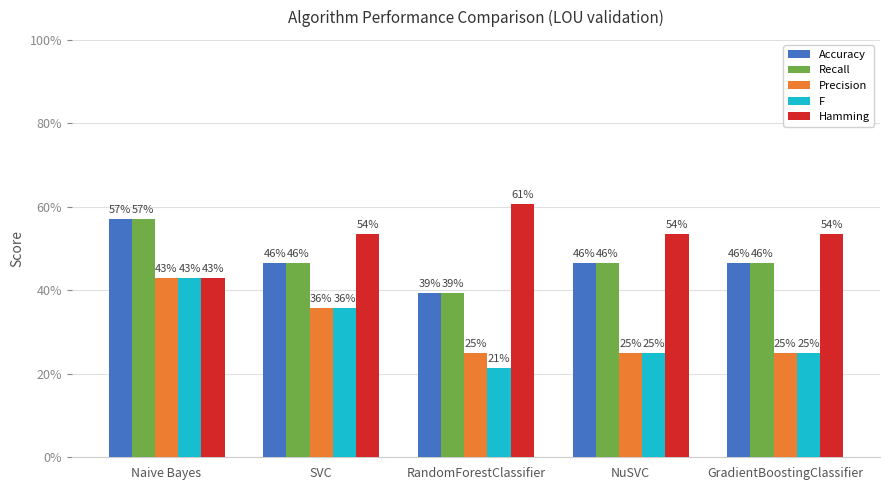

Is it true that Hamming equals 0.3 at NuSVC?

False